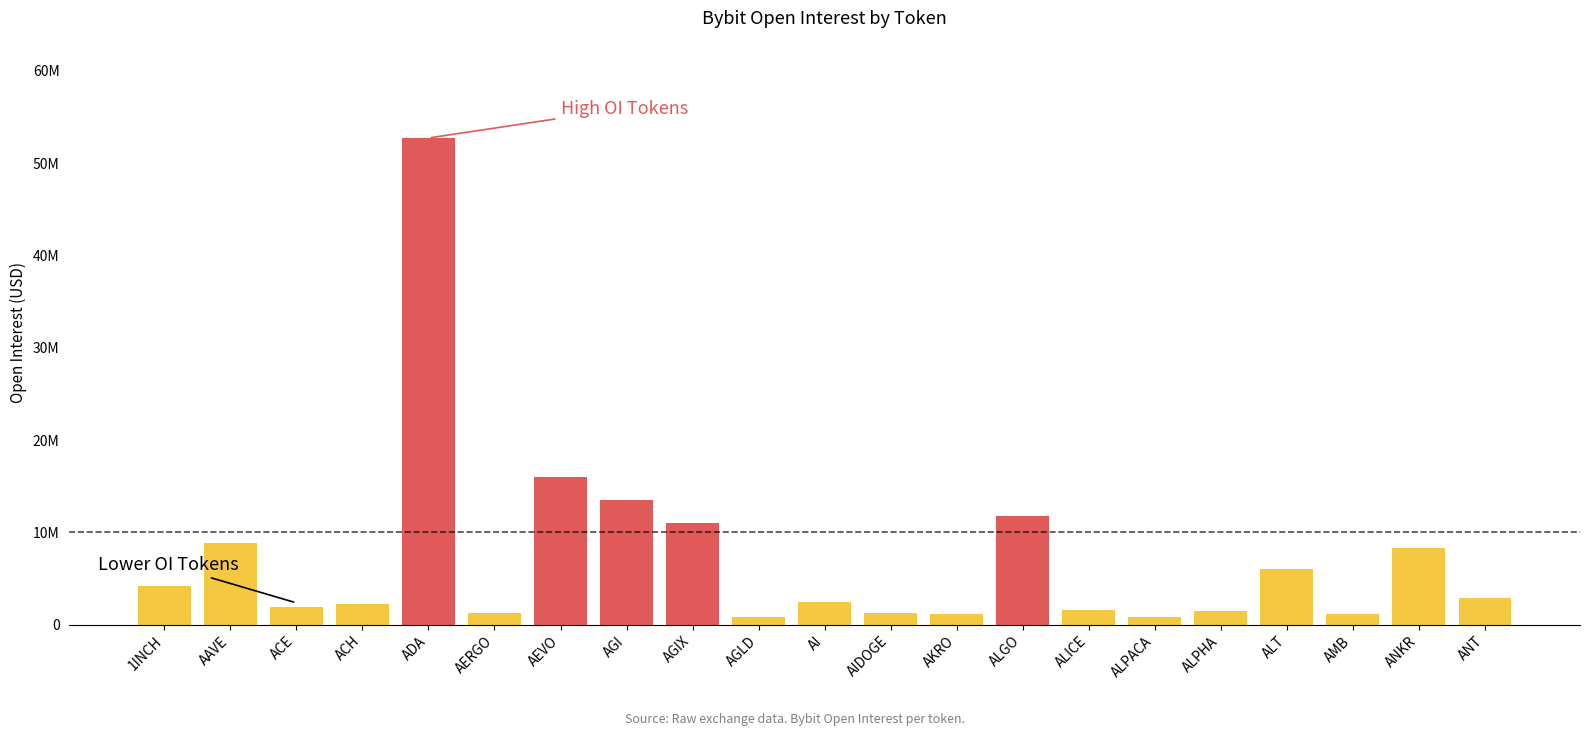

List the labels in order of value, smallest first.

AGLD, ALPACA, AMB, AKRO, AIDOGE, AERGO, ALPHA, ALICE, ACE, ACH, AI, ANT, 1INCH, ALT, ANKR, AAVE, AGIX, ALGO, AGI, AEVO, ADA